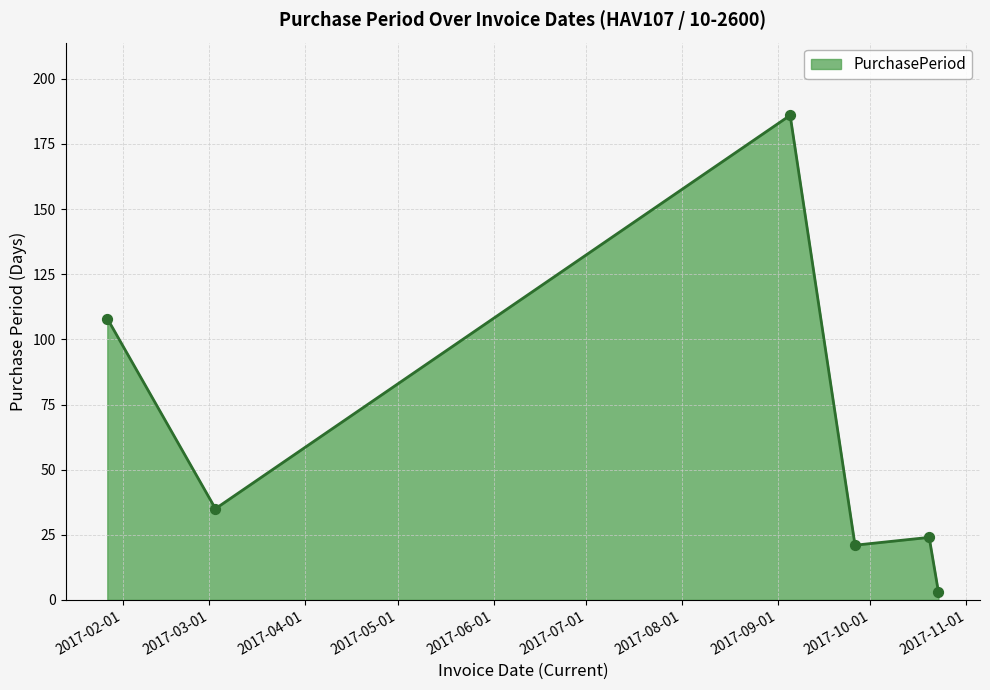

What is the maximum value shown in the chart?

186